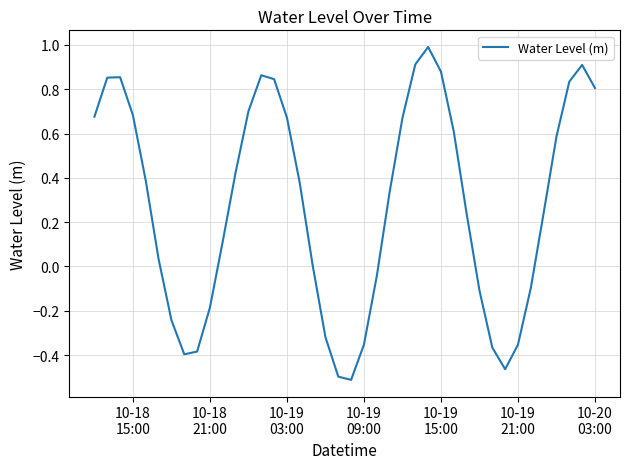

Is this an area chart (filled region under the line)?

No